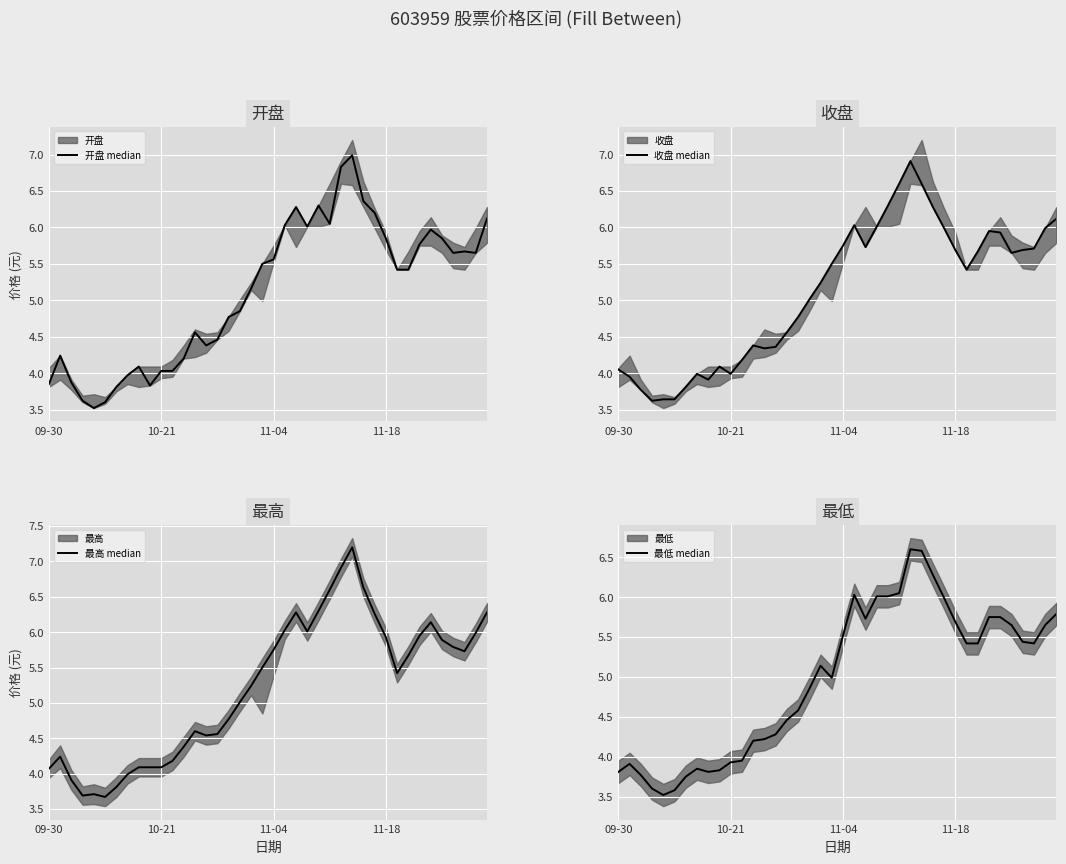

What position from the right is 19?

21